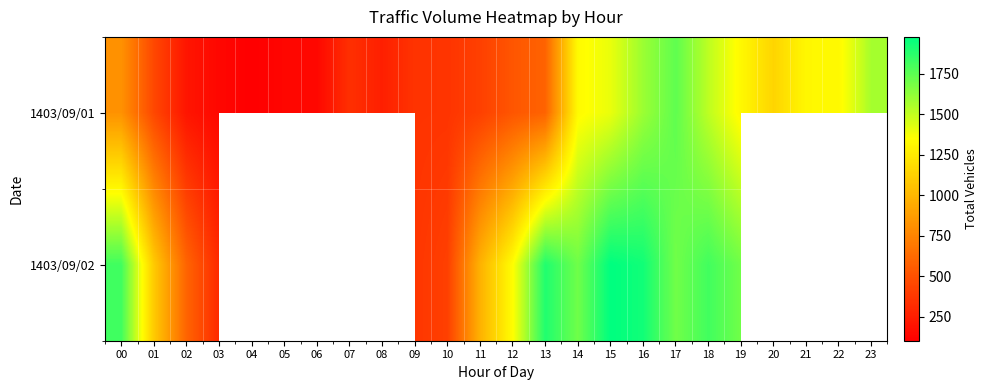

Which category has the highest value in the 1403/09/02 series?

15